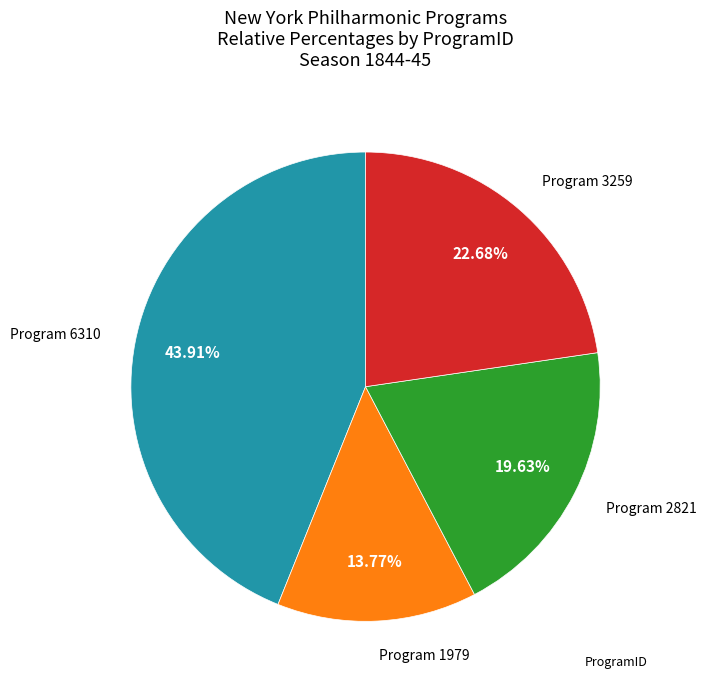

Is there a majority slice in this chart?

No